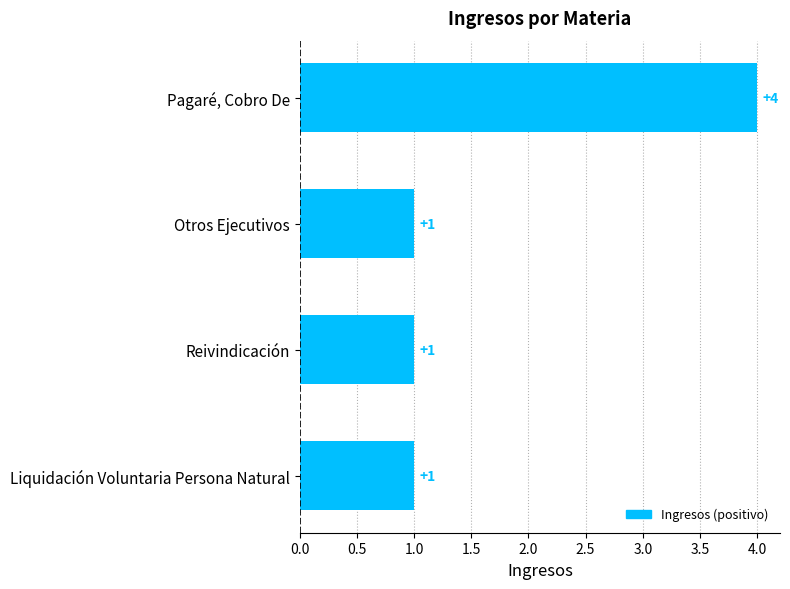

What is the approximate value at Pagaré, Cobro De?

4